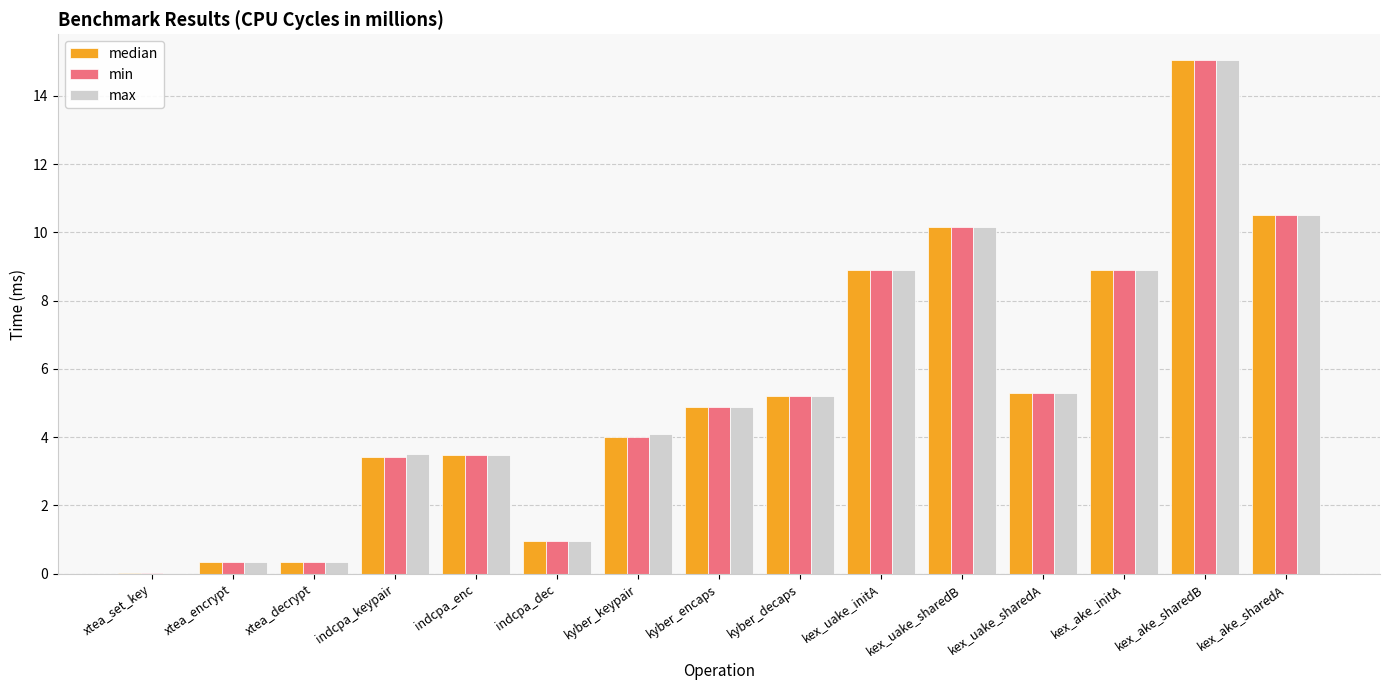

What is the approximate value of min at kex_uake_initA?

8.9